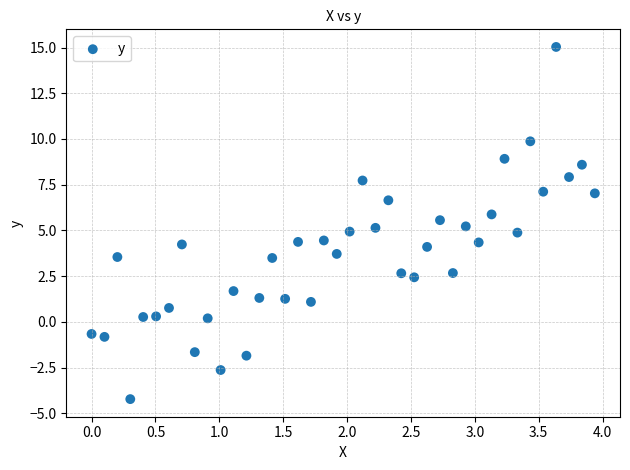

What is the range of Y values (max minus min)?

19.3